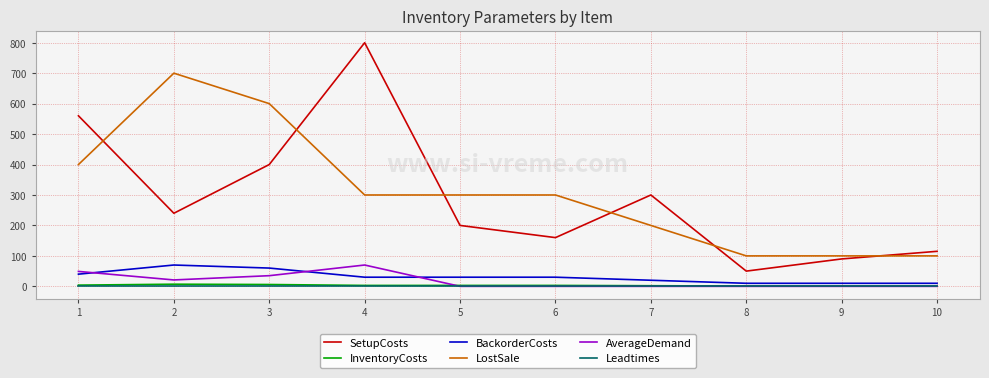

Is the value of BackorderCosts at 1 greater than the value of AverageDemand at 7?

Yes